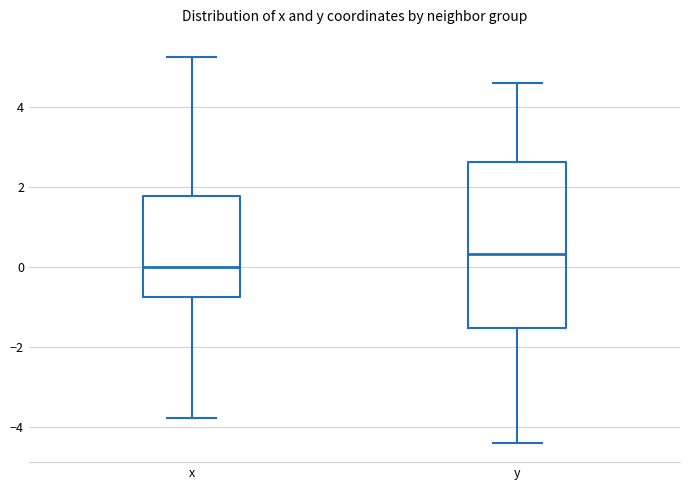

Which box has the lowest median line?

x